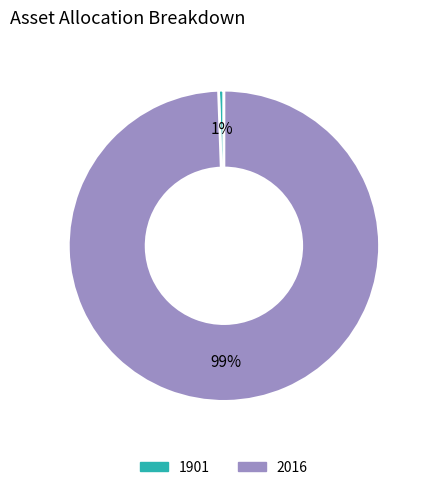

Rank the categories by value from highest to lowest.

2016, 1901